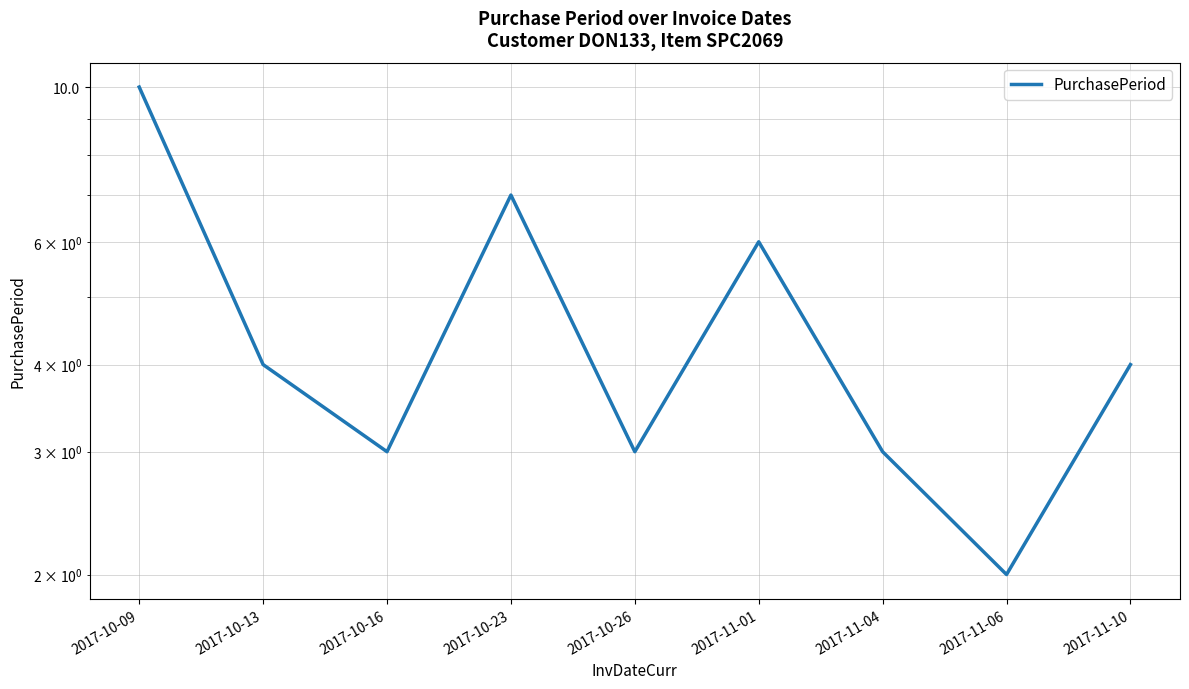

List the labels in order of value, smallest first.

2017-11-06, 2017-10-16, 2017-10-26, 2017-11-04, 2017-10-13, 2017-11-10, 2017-11-01, 2017-10-23, 2017-10-09